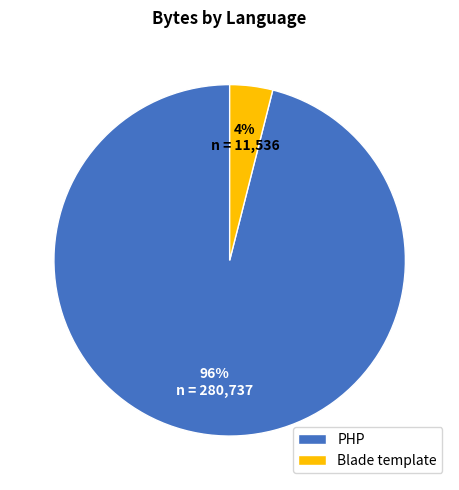

How many segments does this pie chart have?

2